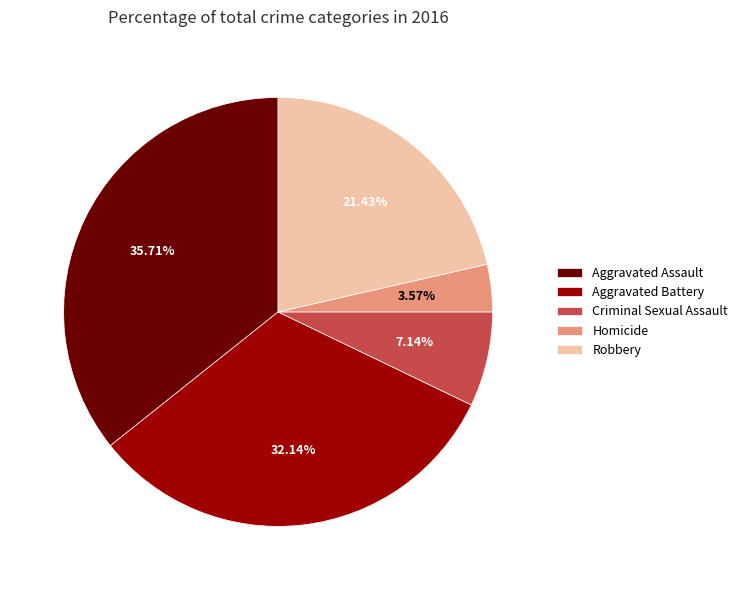

Which category has the biggest portion of the pie?

Aggravated Assault